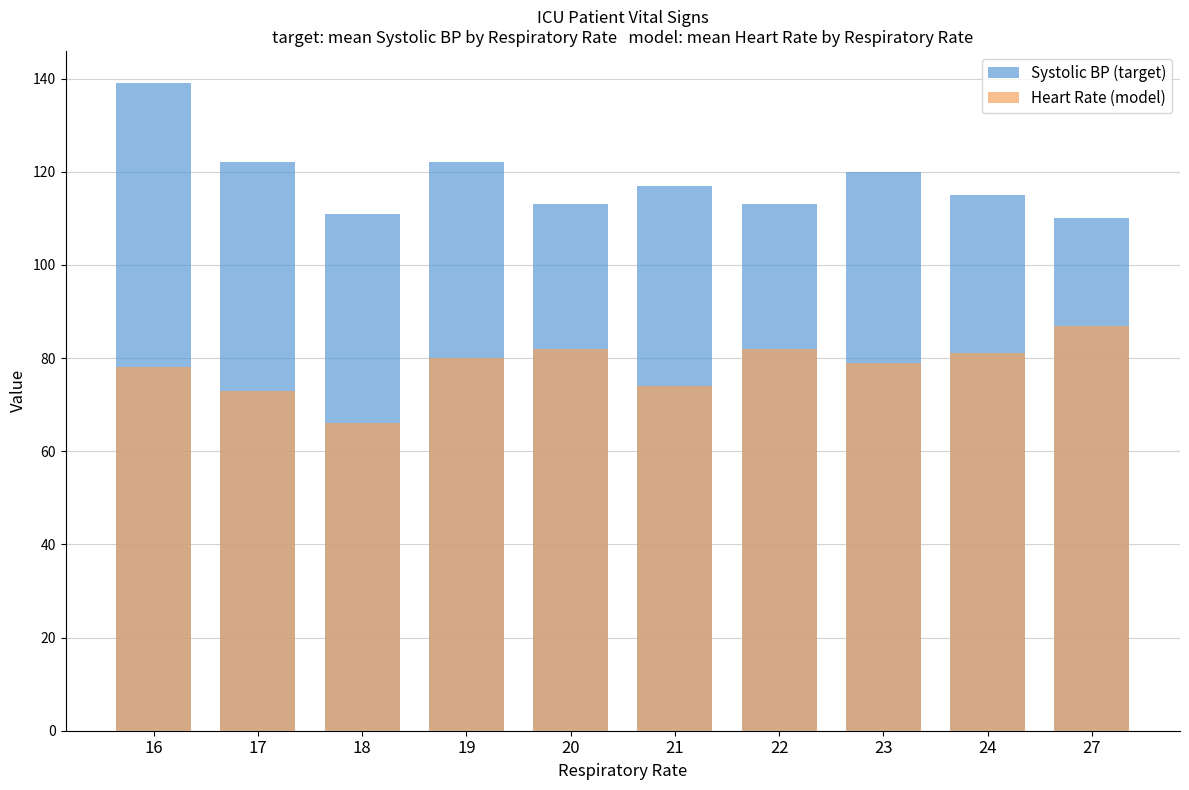

Rank the categories by Heart Rate (model) value from highest to lowest.

27, 20, 22, 24, 19, 23, 16, 21, 17, 18